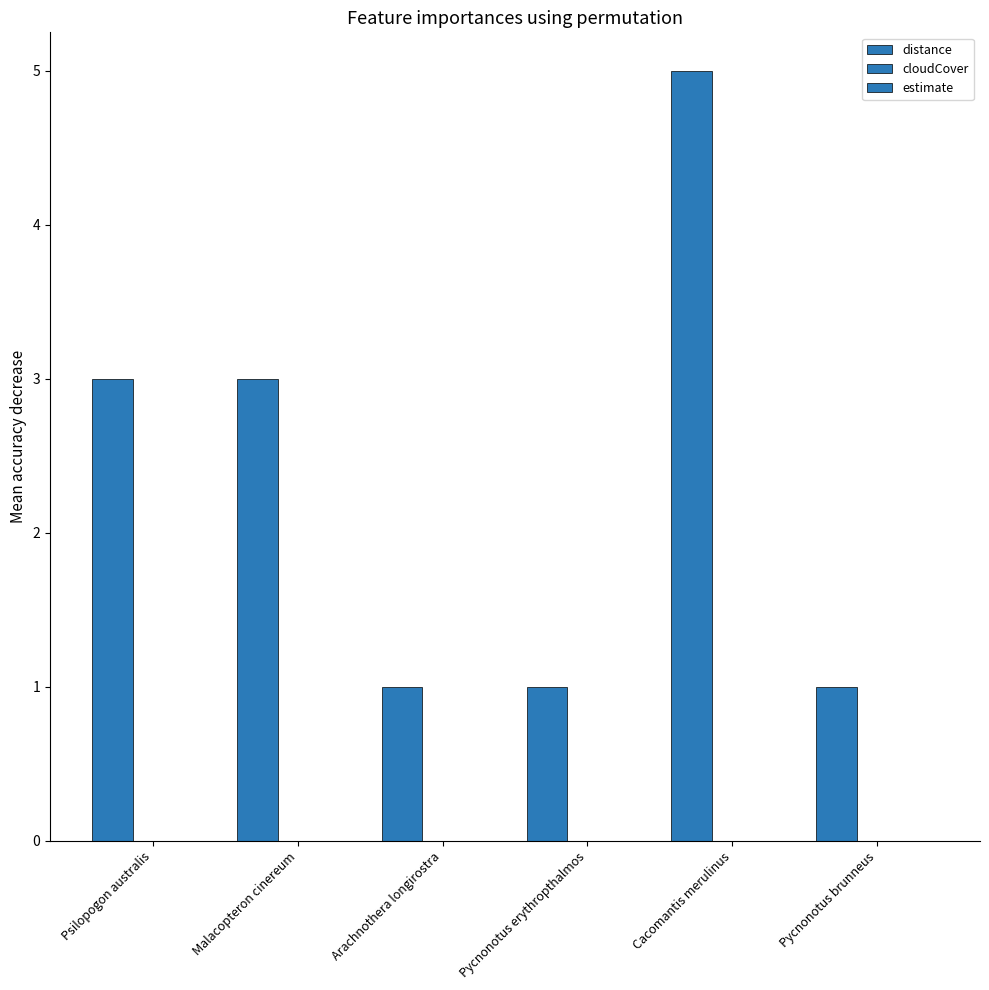

Are the bars horizontal?

No